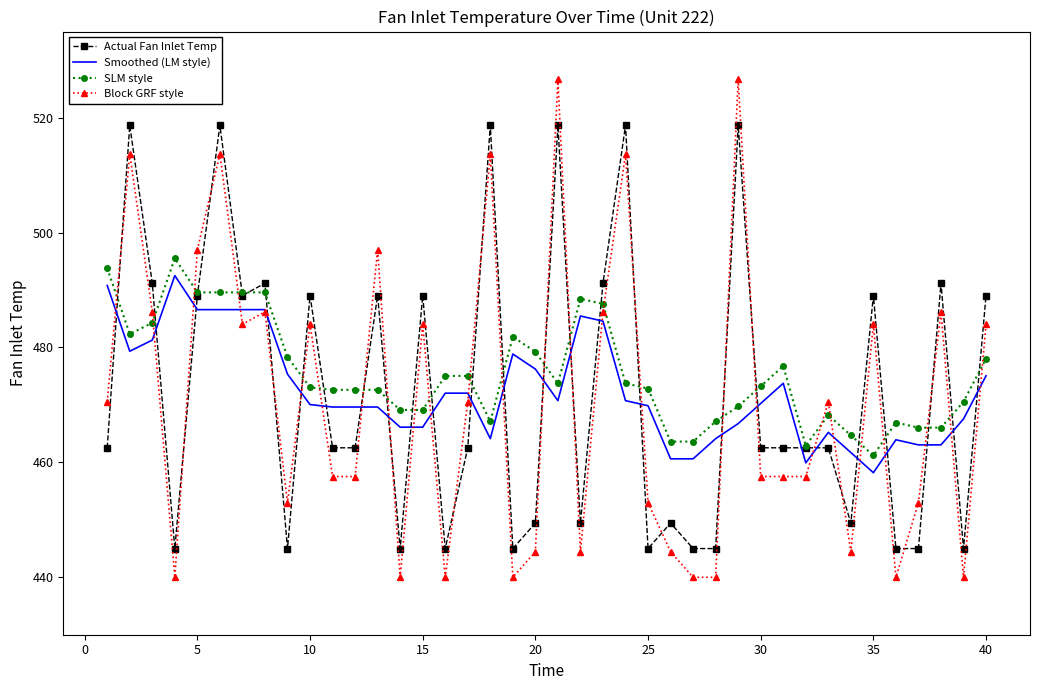

What is the minimum value for Smoothed (LM style)?

458.2